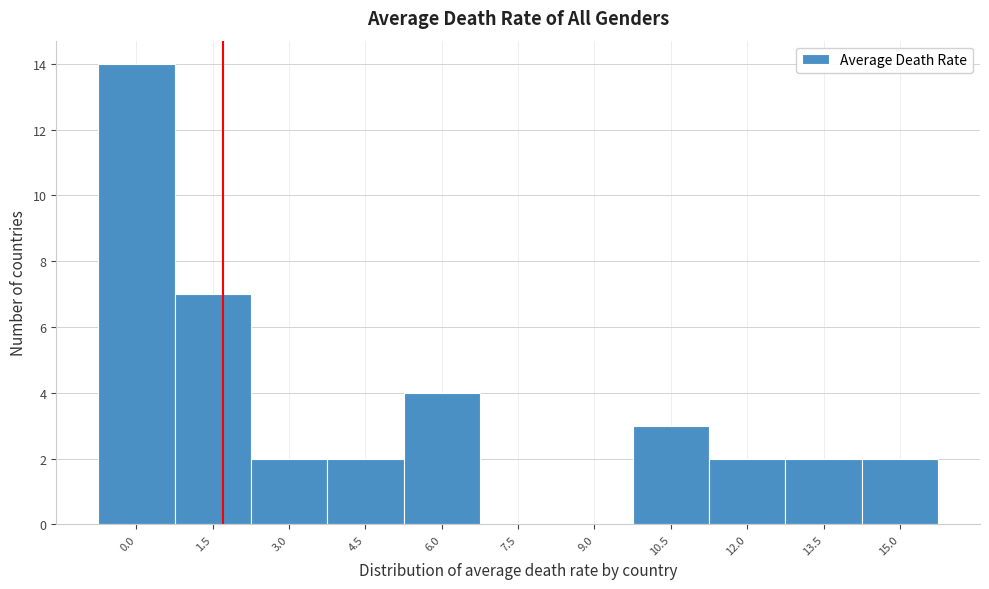

Reading left to right, list all the values displayed in this chart.

0.0=14	1.5=7	3.0=2	4.5=2	6.0=4	7.5=0	9.0=0	10.5=3	12.0=2	13.5=2	15.0=2